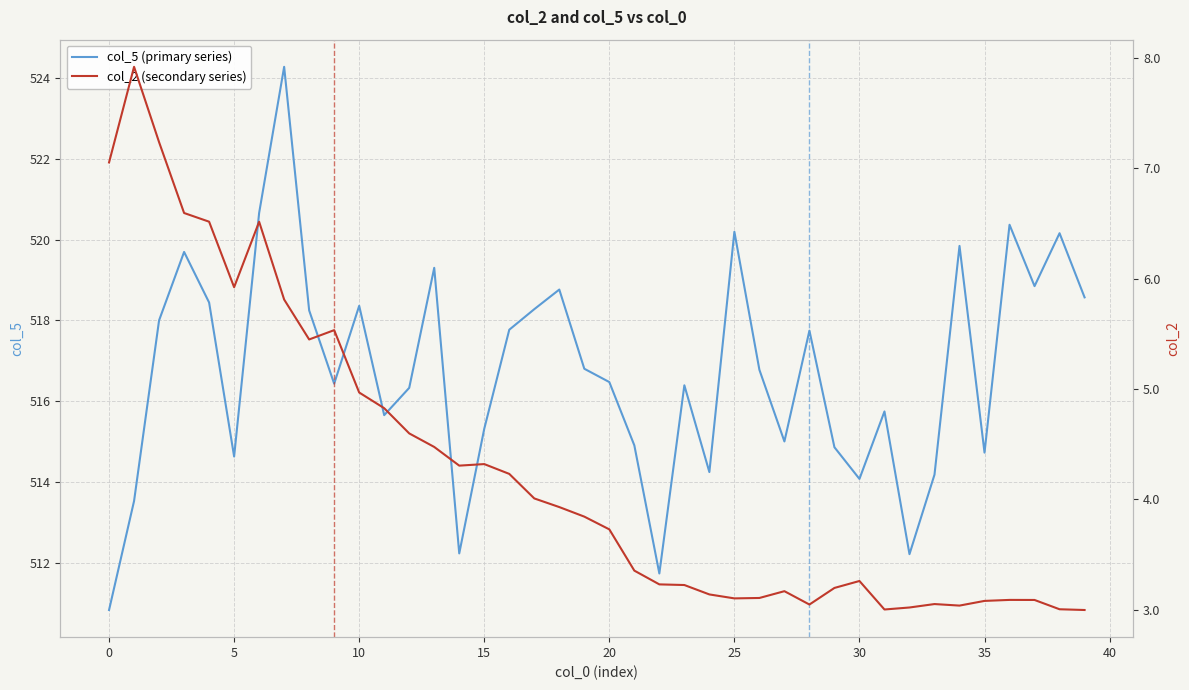

True or false: col_5 (primary series) and col_2 (secondary series) cross at least once.

False